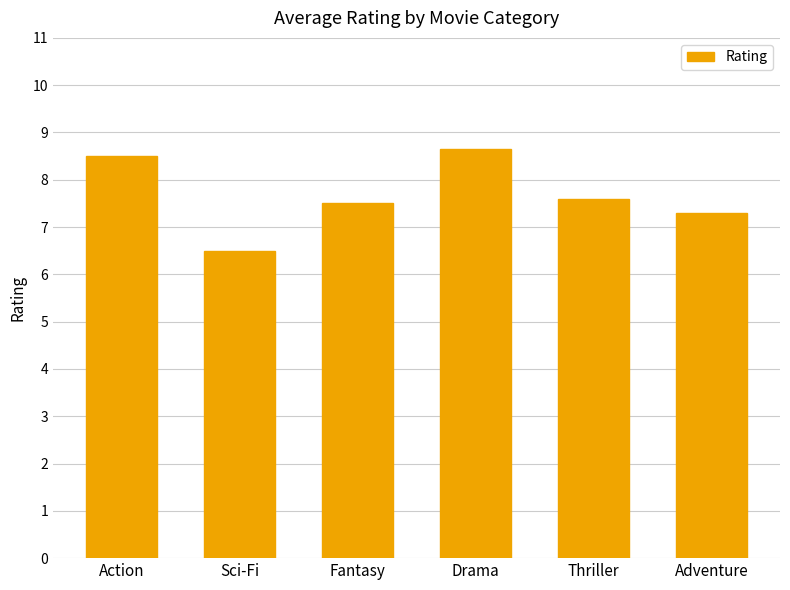

What position from the right is Thriller?

2